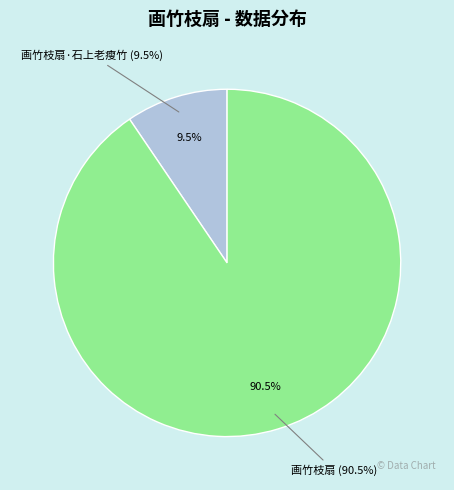

To the nearest percent, what portion does 画竹枝扇 represent?

91%